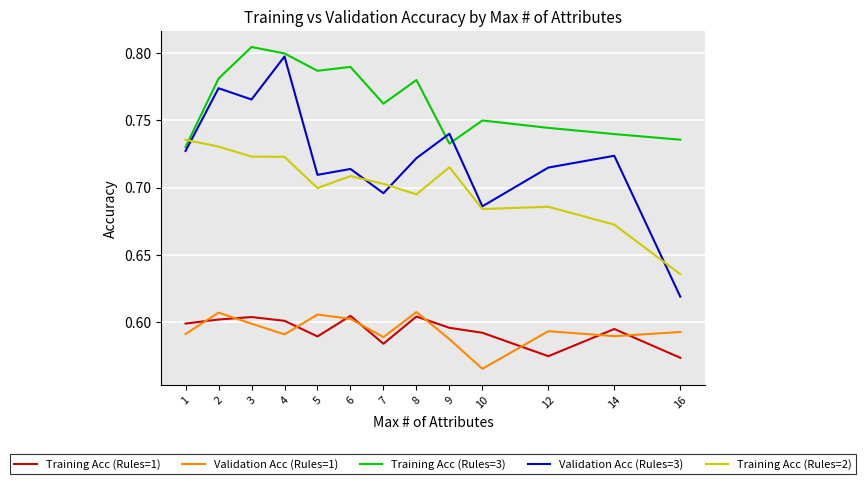

Which series has the largest range (max minus min)?

Validation Acc (Rules=3)